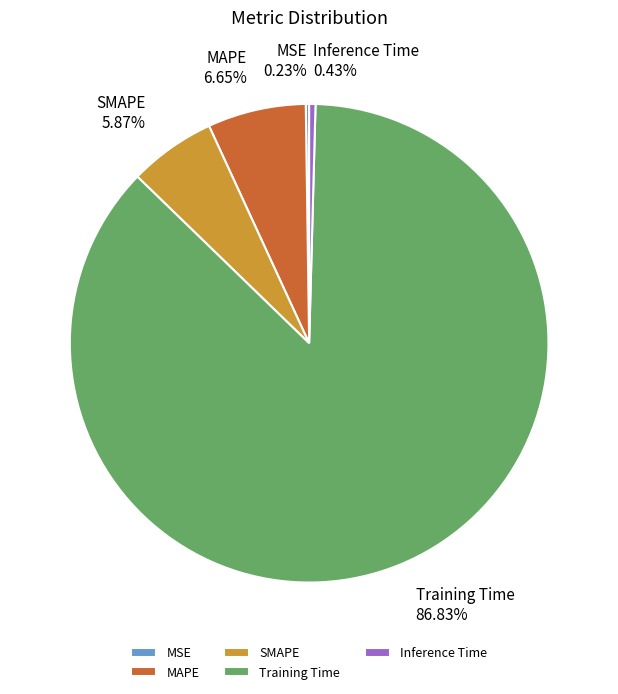

How much of the chart is everything except Training Time?

13.2%